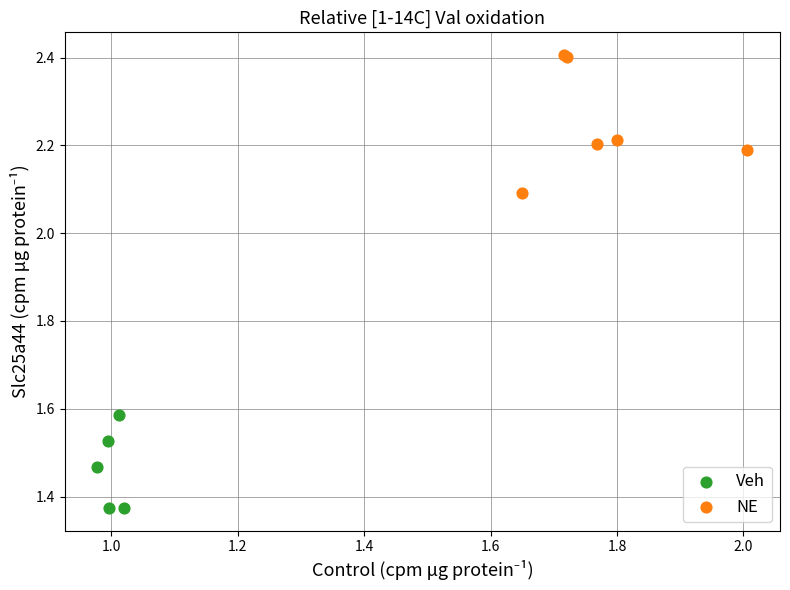

Which series has the largest Y range (max minus min)?

NE